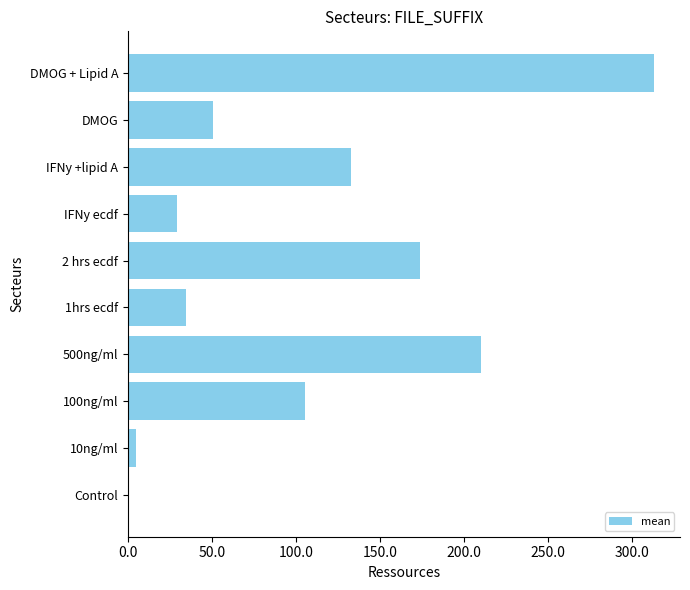

True or false: the data shows 209.9 at 500ng/ml.

True